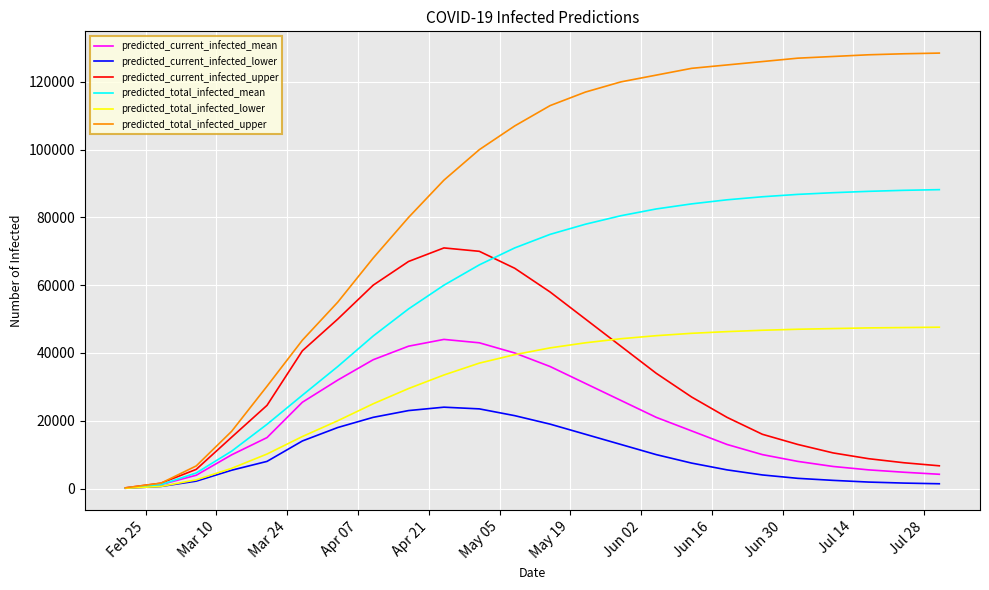

Which series has the widest spread of values?

predicted_total_infected_upper